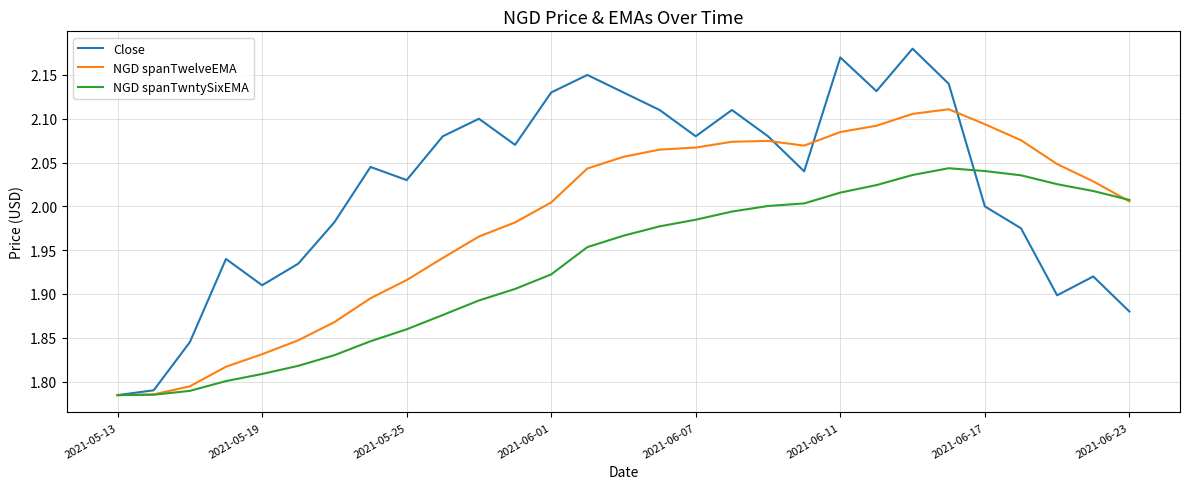

Which series has the largest total across all categories?

Close